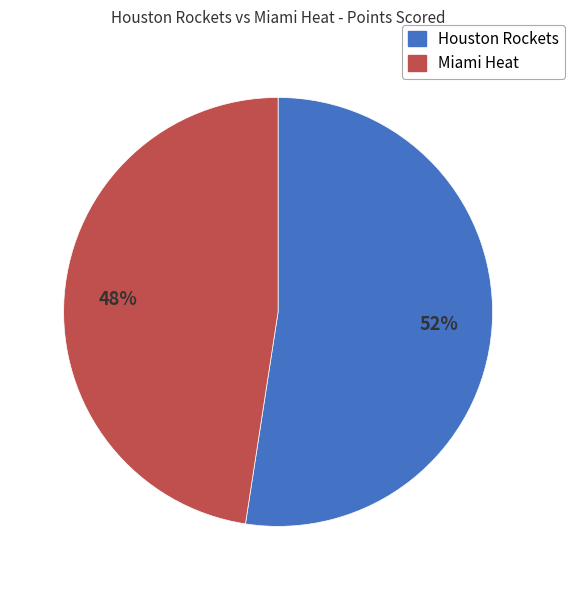

To the nearest percent, what portion does Houston Rockets represent?

52%